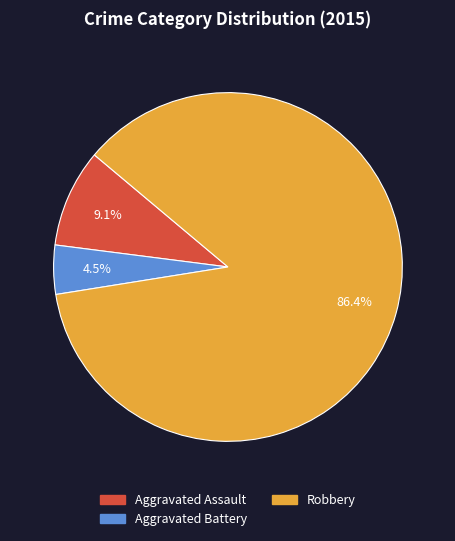

Which slice is the smallest?

Aggravated Battery